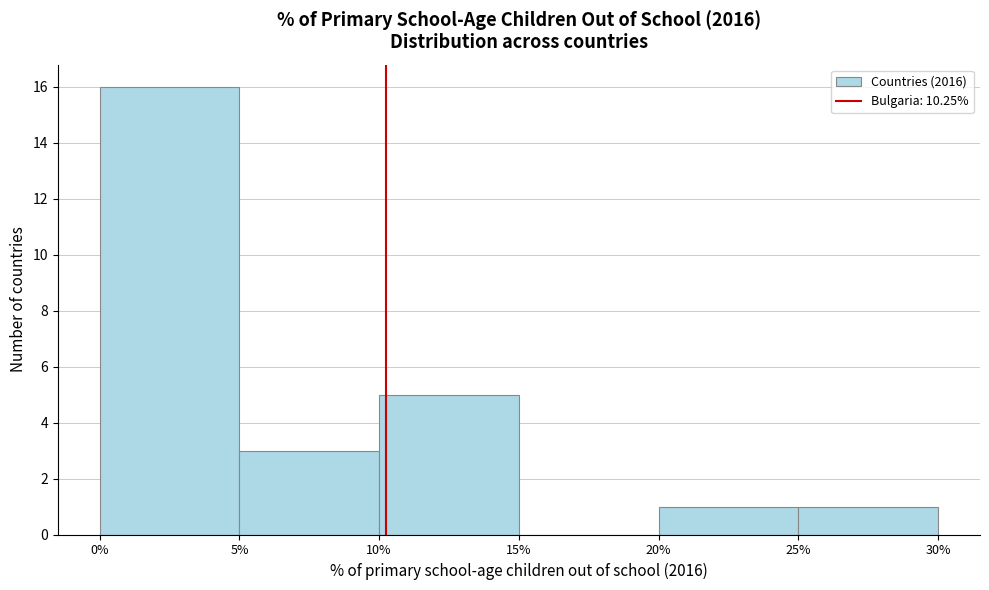

How tall is the bar that spans 5% to 10% on the x-axis? The values are not printed on the chart, so give them approximately, as read against the axis.

3